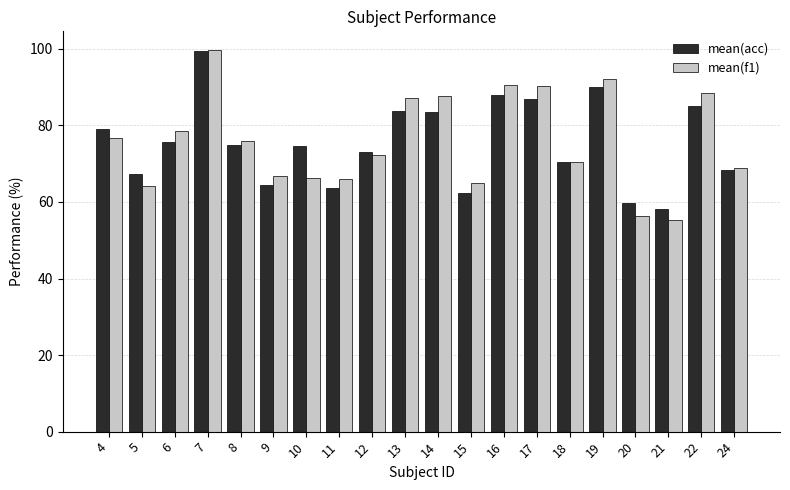

What is the difference between the second highest and second lowest values in the mean(f1) series?

35.7